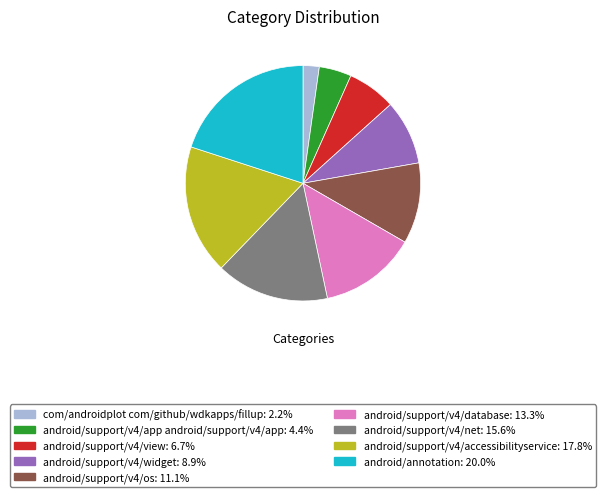

Count the number of slices in the pie.

9